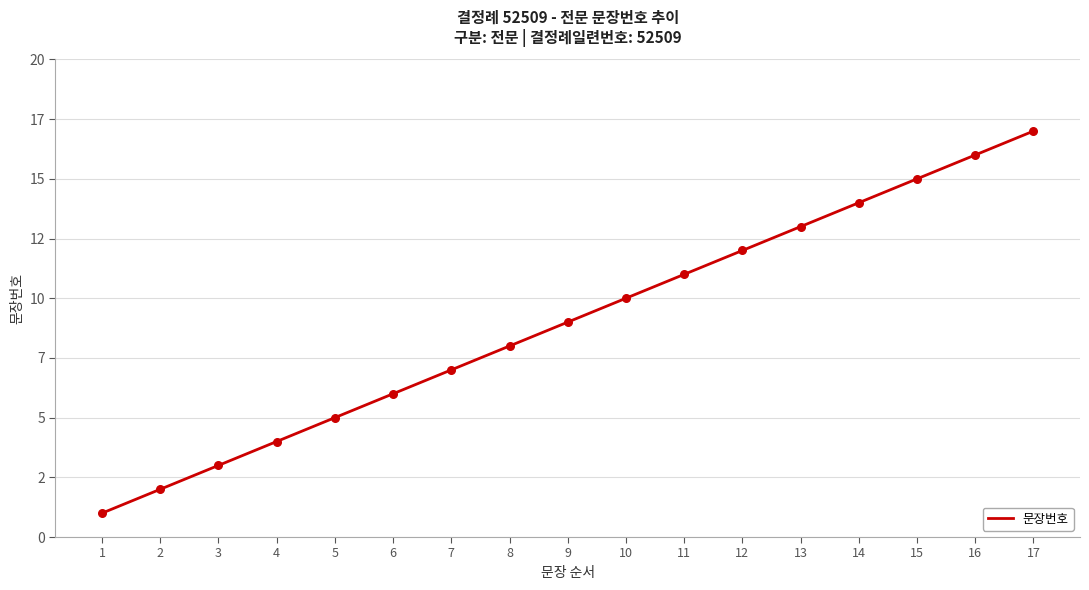

What is the ratio of the value at 17 to the value at 14?

1.2